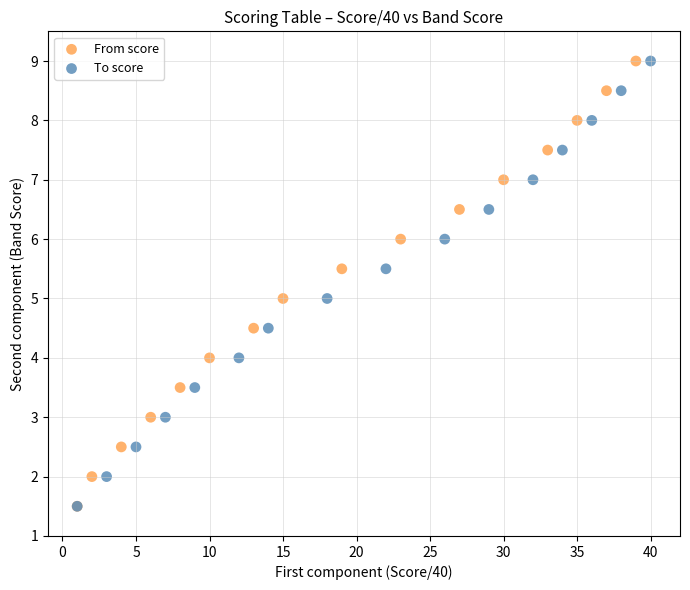

What are all the series names shown in the legend?

From score, To score